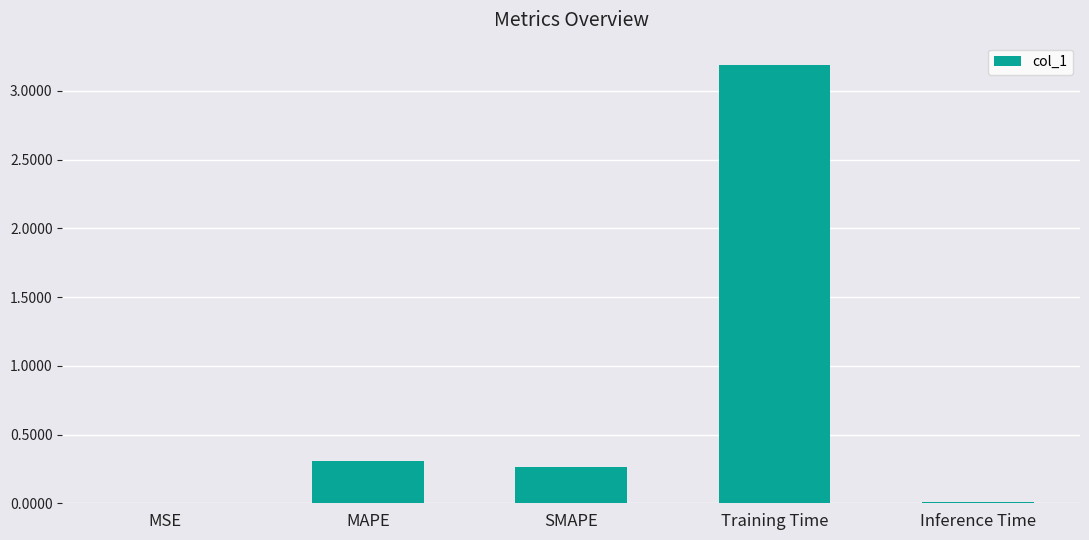

Between MSE and MAPE, which is larger?

MAPE